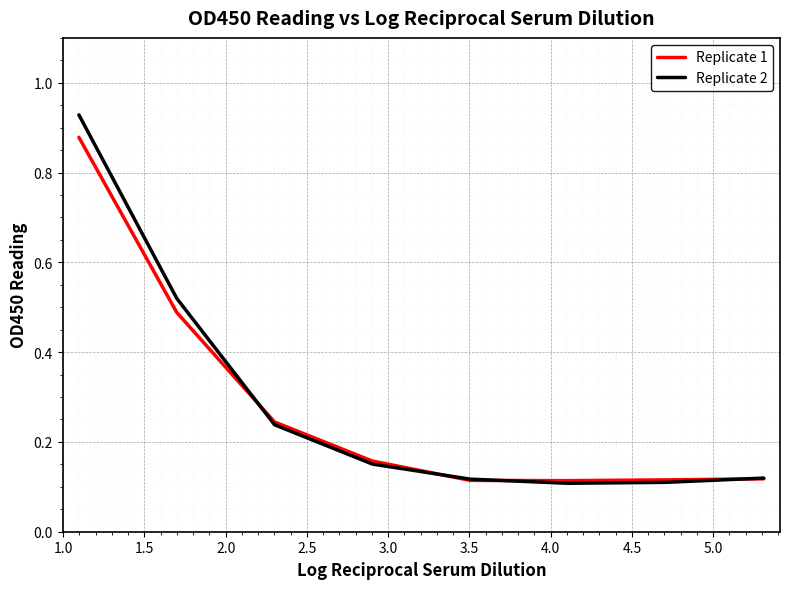

Which series has the largest range (max minus min)?

Replicate 2